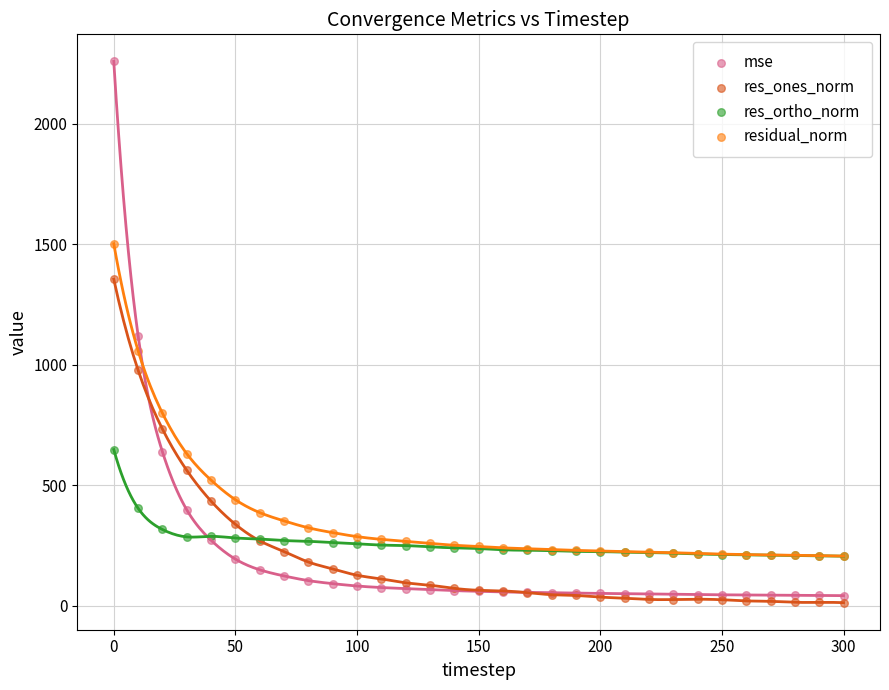

Which series contains the highest Y value?

mse